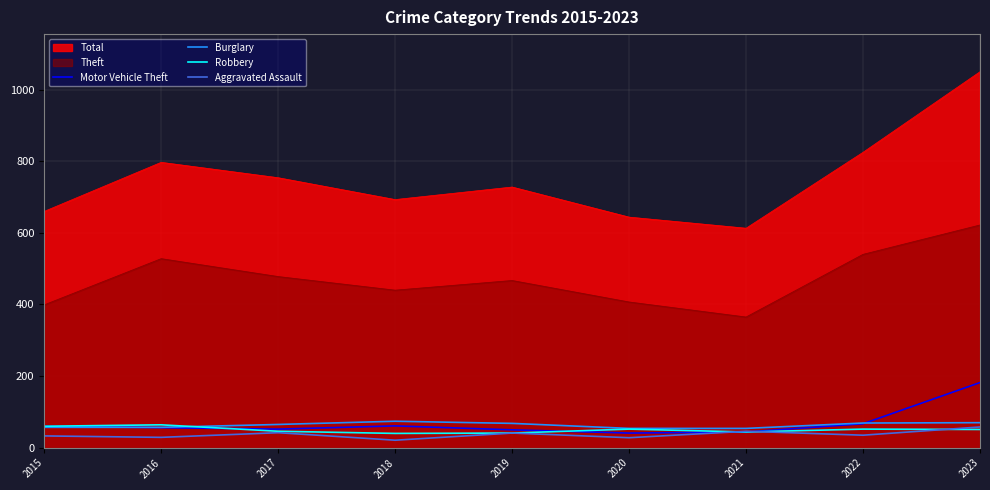

Is it true that Motor Vehicle Theft equals 71 at 2023?

False